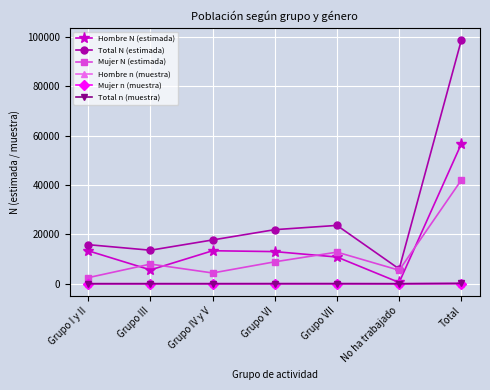

What is the difference between the maximum and minimum values in the Hombre N (estimada) series?

56211